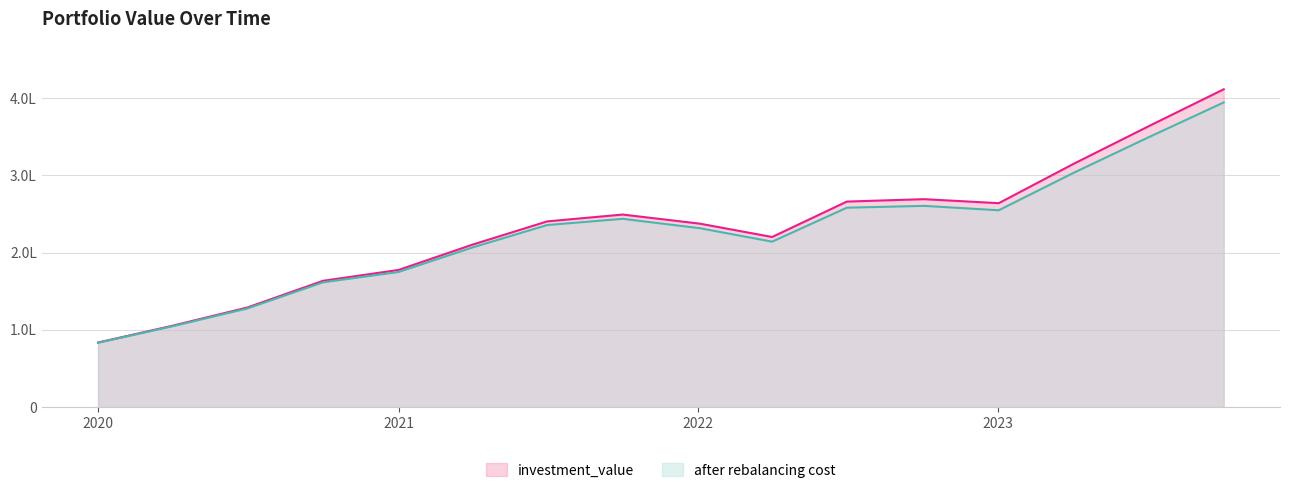

At which category is the sum across all series the highest?

2023-10-03